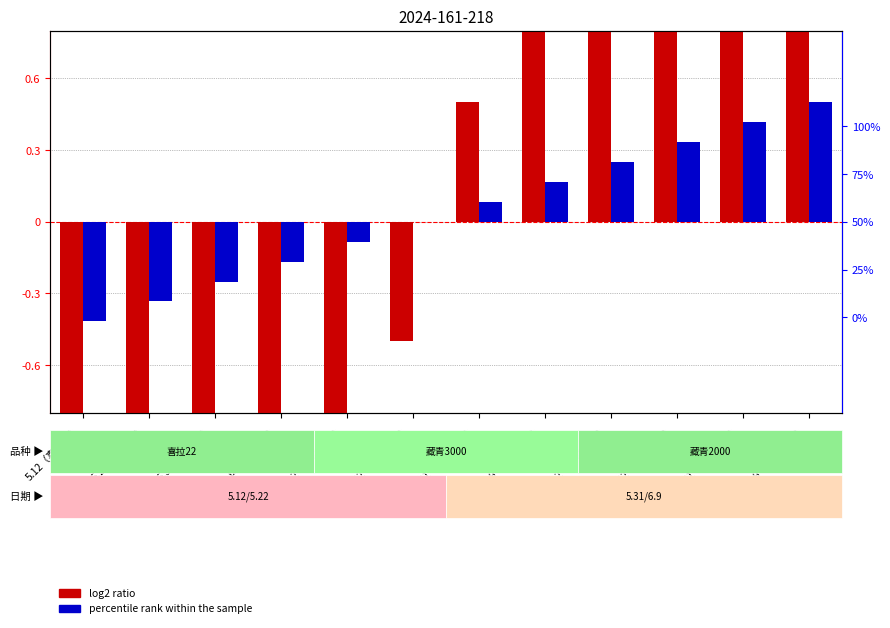

What is the difference between the percentile rank within the sample values at 5.31（喜拉22） and 5.31（藏青3000）?

0.3